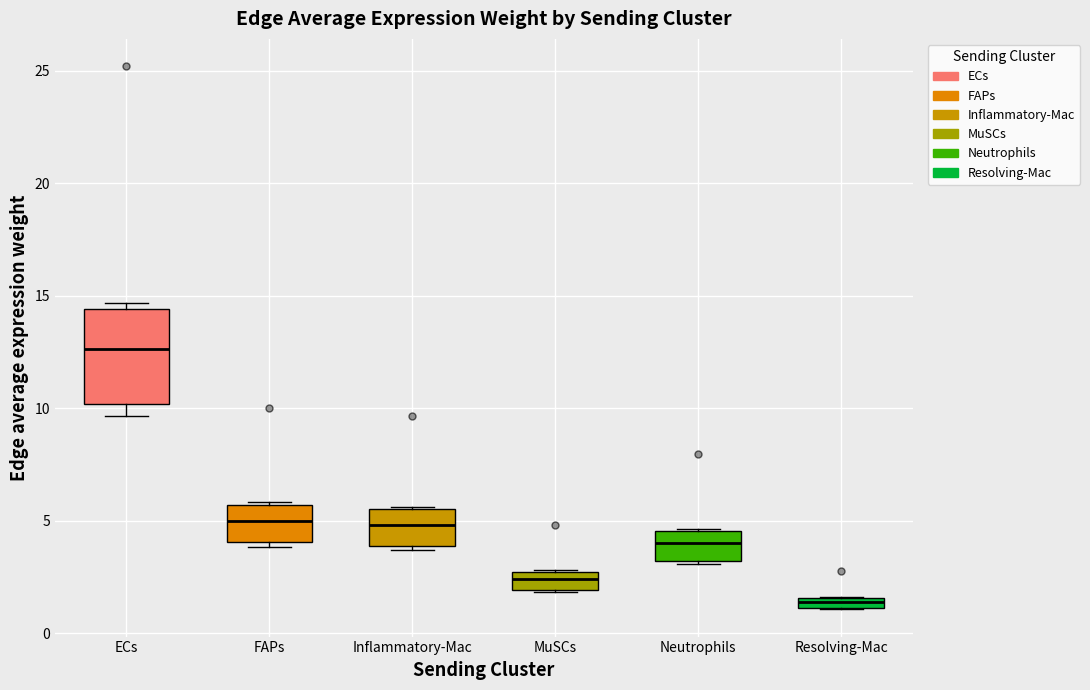

Where is the upper edge of the box for FAPs on the y-axis? The values are not printed on the chart, so give them approximately, as read against the axis.

5.5